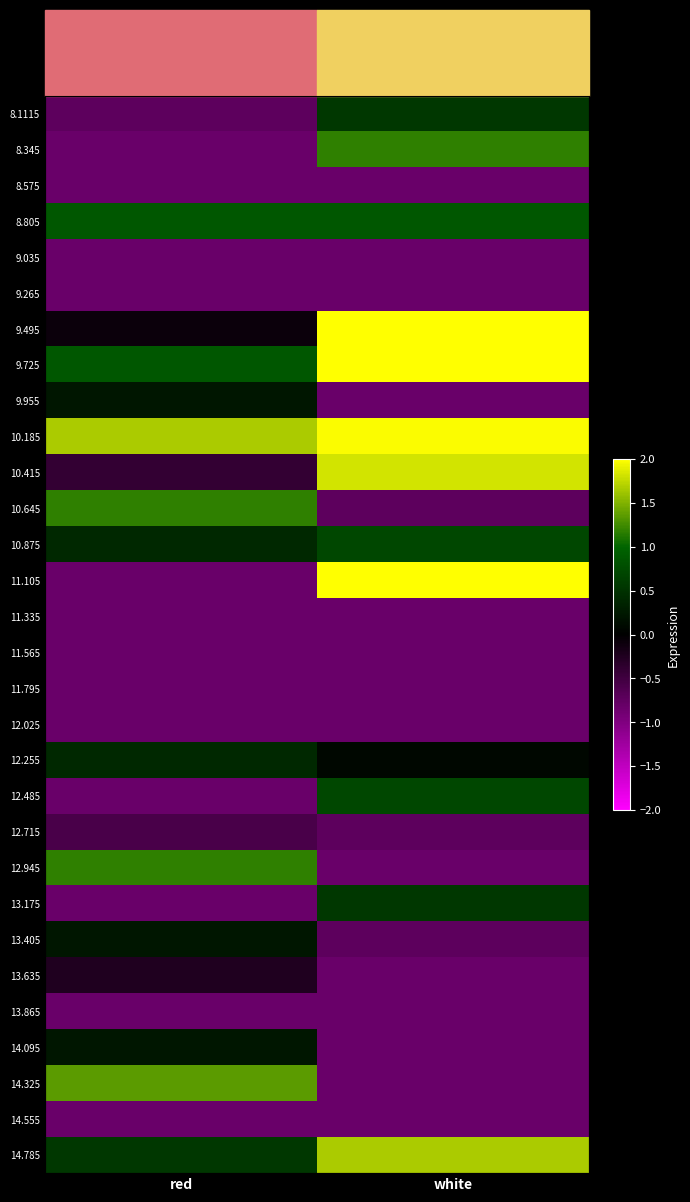

Where is 12.945 nearest to the value 0?

white